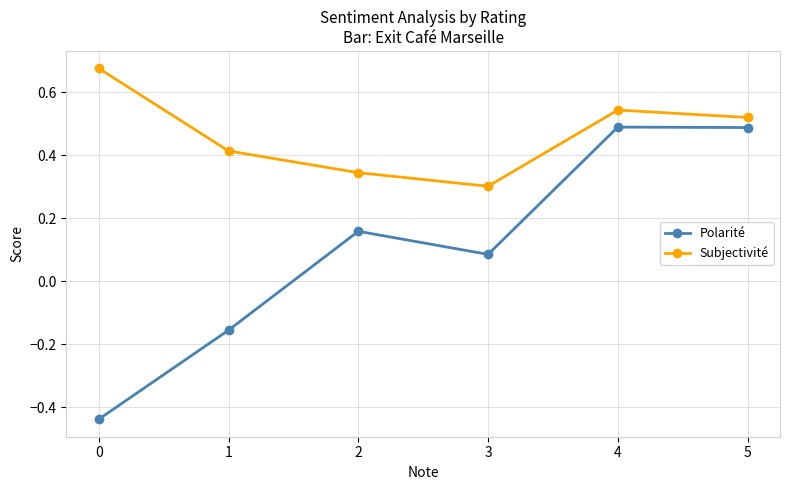

At which category does Subjectivité reach its first local valley?

3